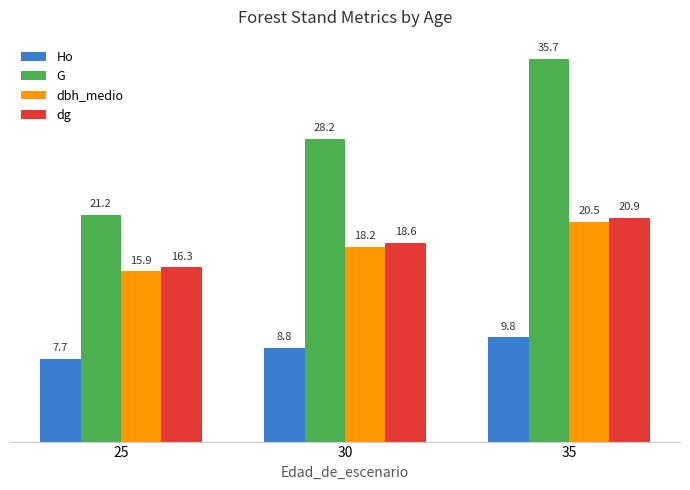

Which category has the highest value across all series?

35